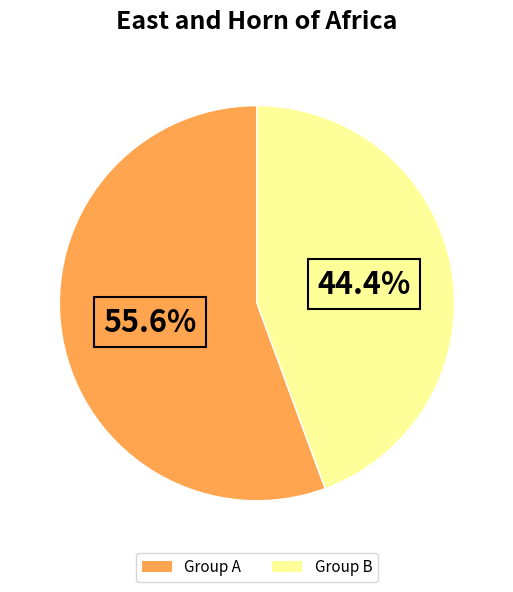

Combined, what portion of the pie is Group B and Group A?

100.0%